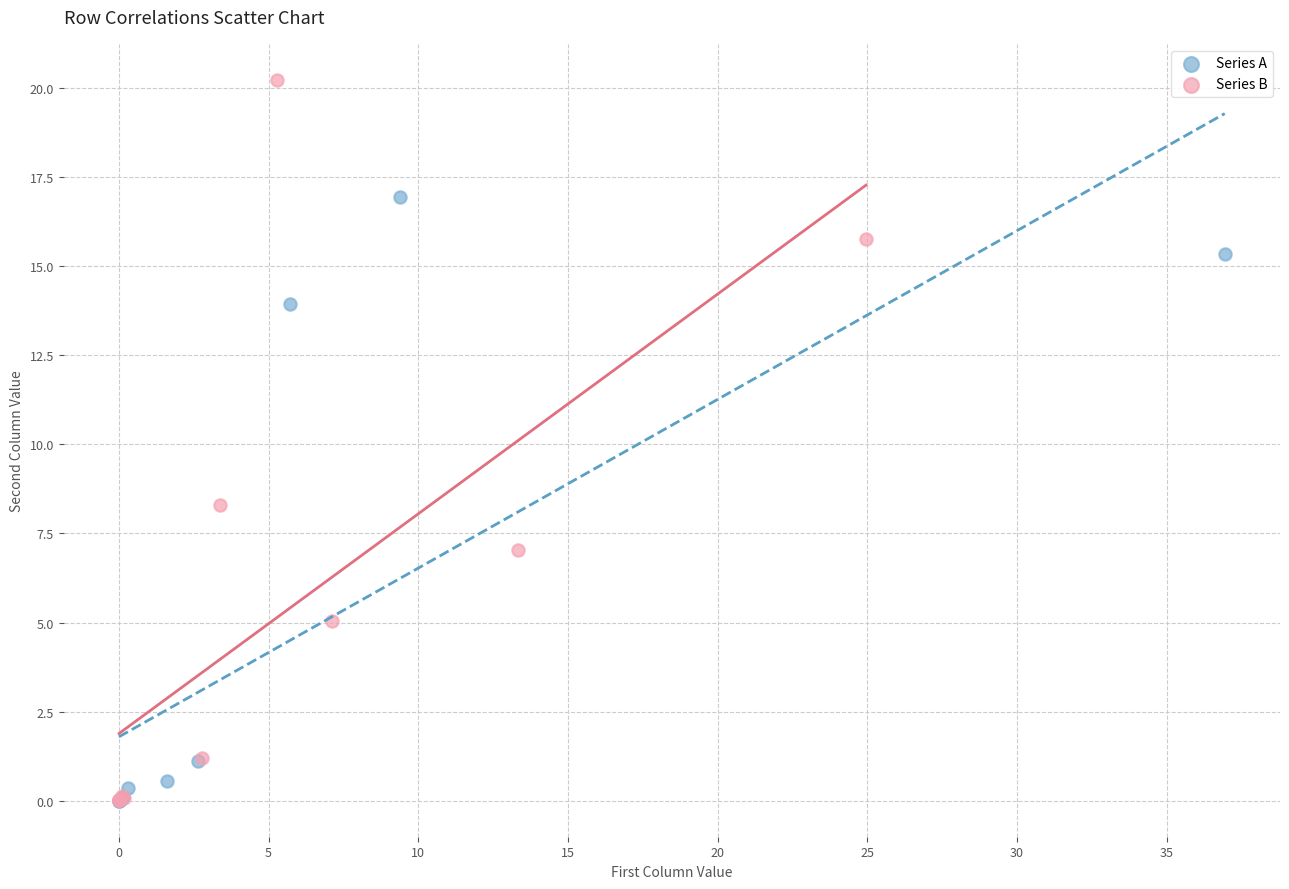

Which series has the widest spread of Y values?

Series B